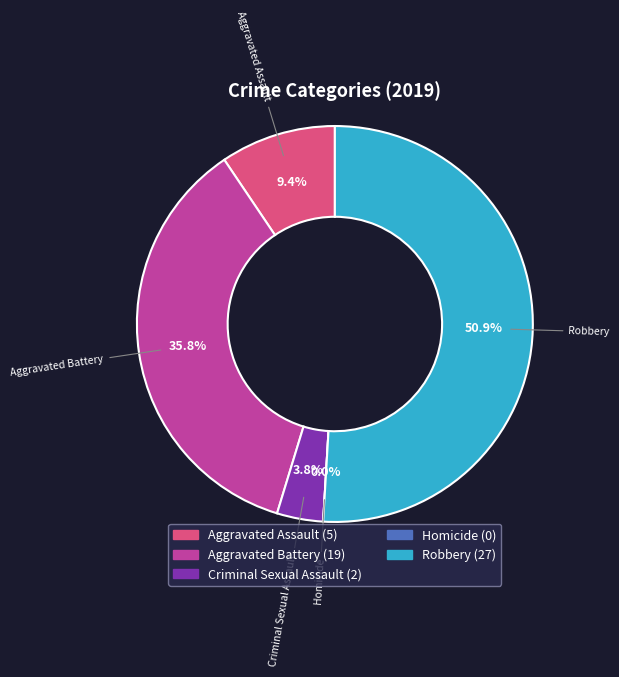

Does Homicide represent more than half of the total?

No